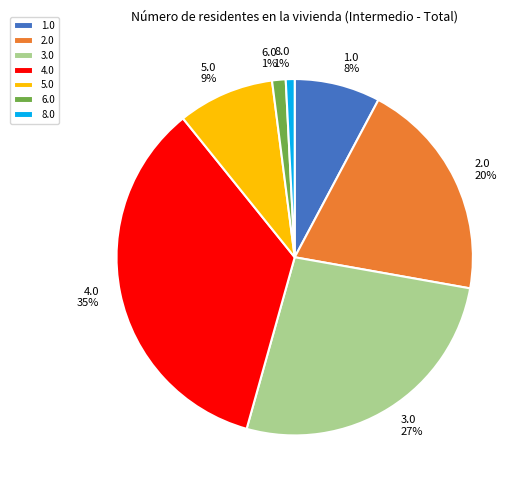

To the nearest percent, what is the difference between the 2.0 and 3.0 slice percentages?

7%